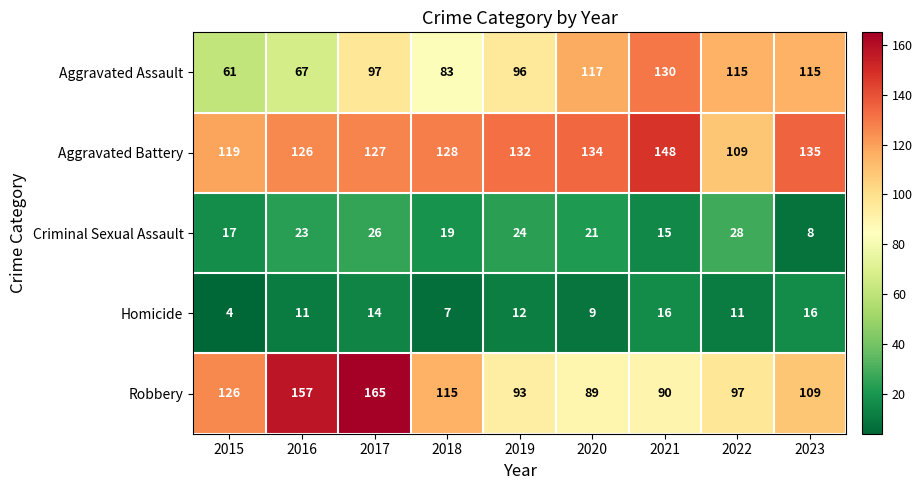

The value of Homicide at 2022 is 11. True or false?

True